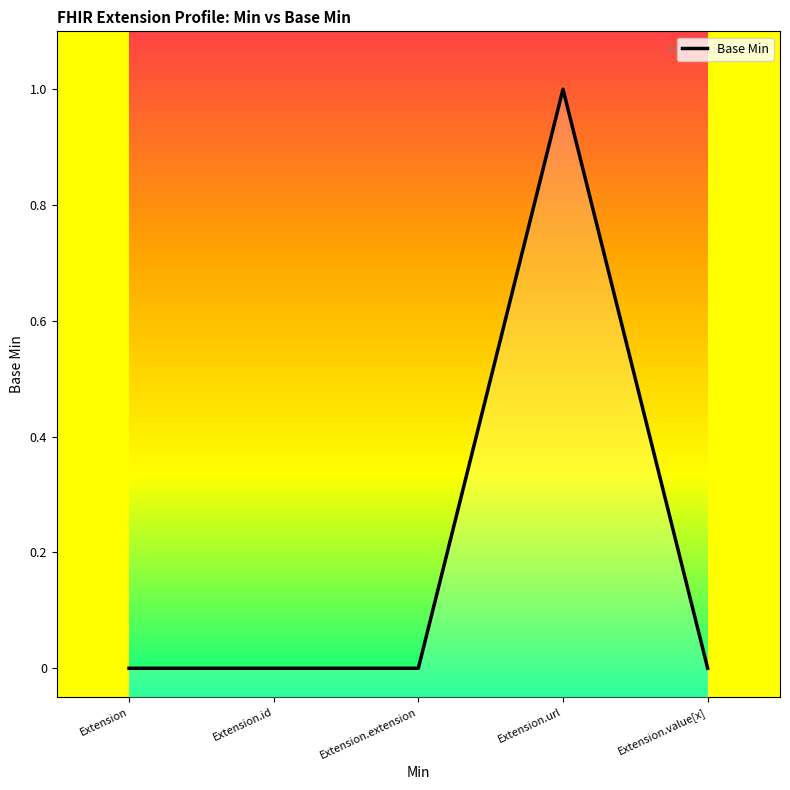

What is the greatest value displayed?

1